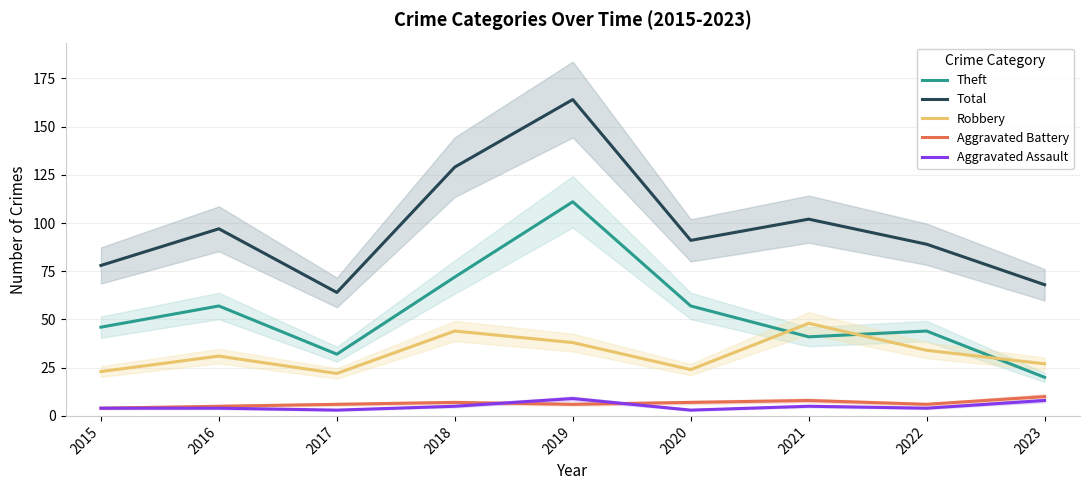

How many values in the Aggravated Battery series are below 6?

2